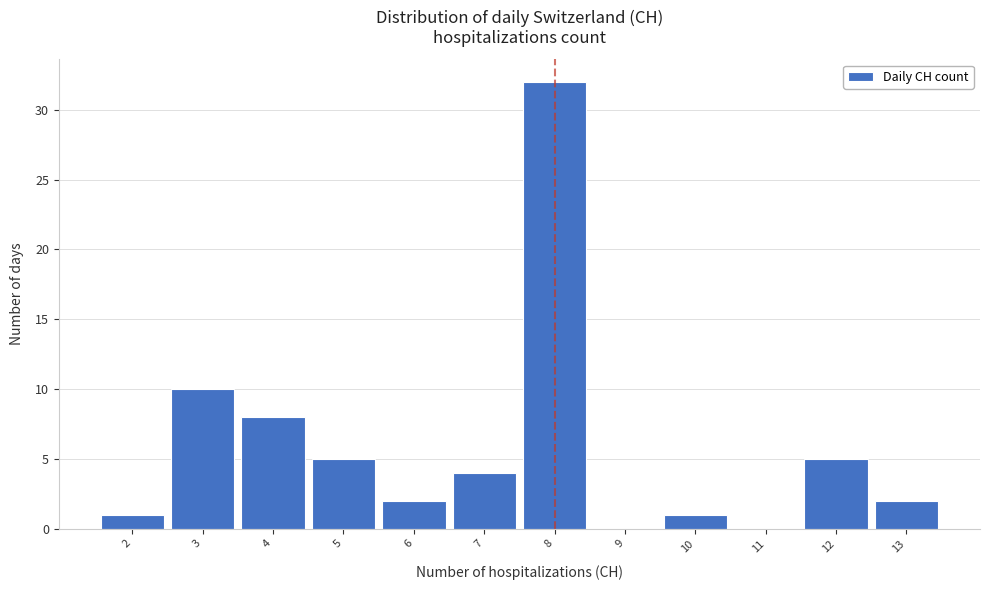

How tall is the bar that spans 1.5 to 2.5 on the x-axis? The values are not printed on the chart, so give them approximately, as read against the axis.

1